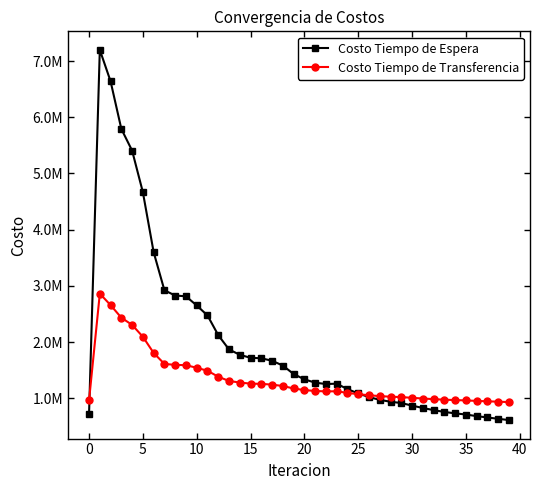

Does the chart have visible grid lines?

No